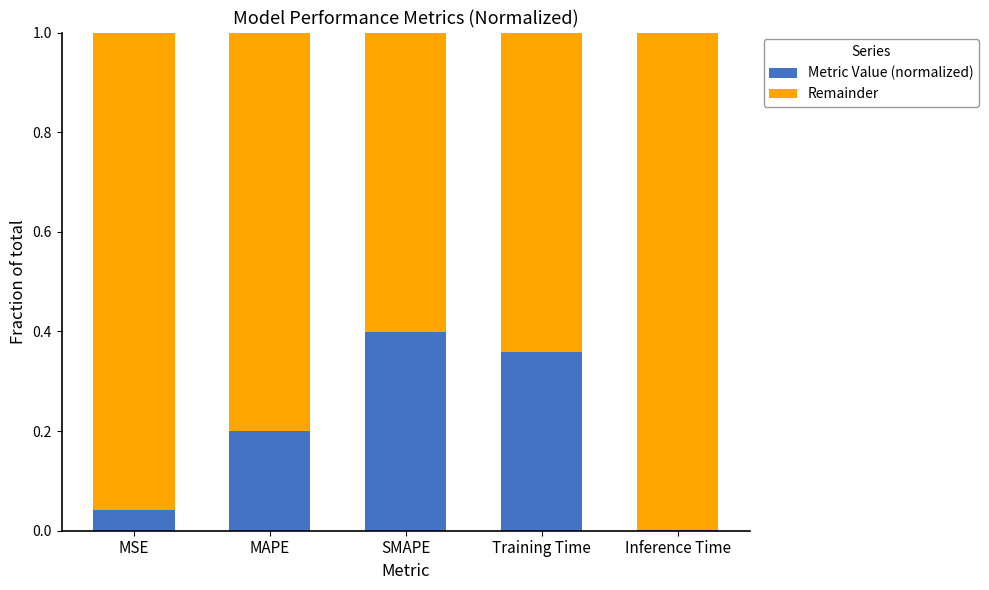

The value of Metric Value (normalized) at SMAPE is 0.5. True or false?

False